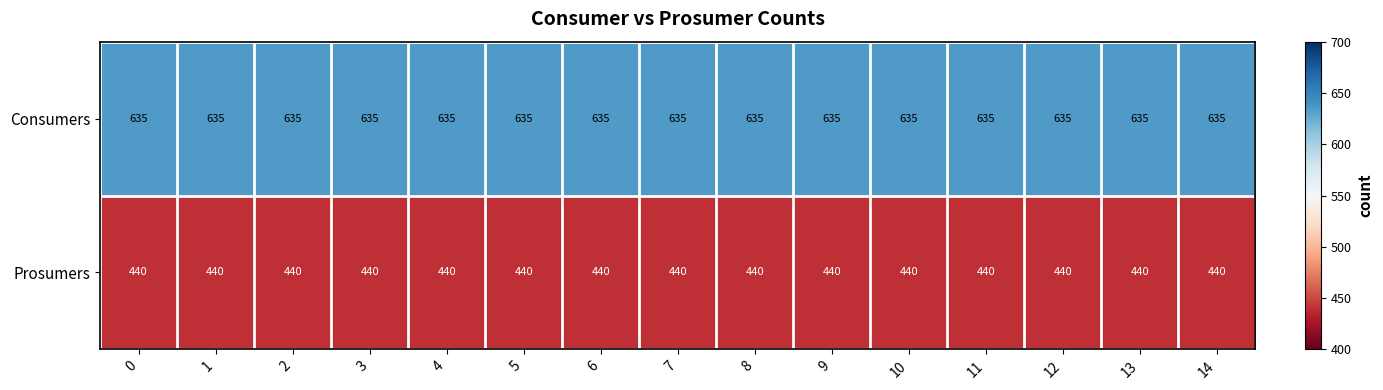

Rank the series by their maximum value, from lowest to highest.

Prosumers, Consumers